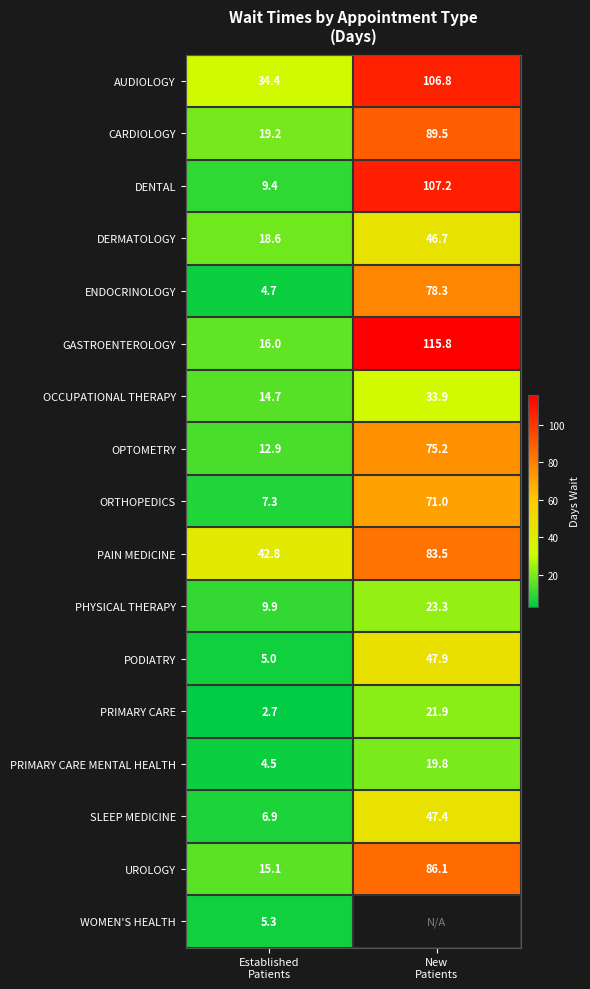

What is the lowest value of the ENDOCRINOLOGY series?

4.7